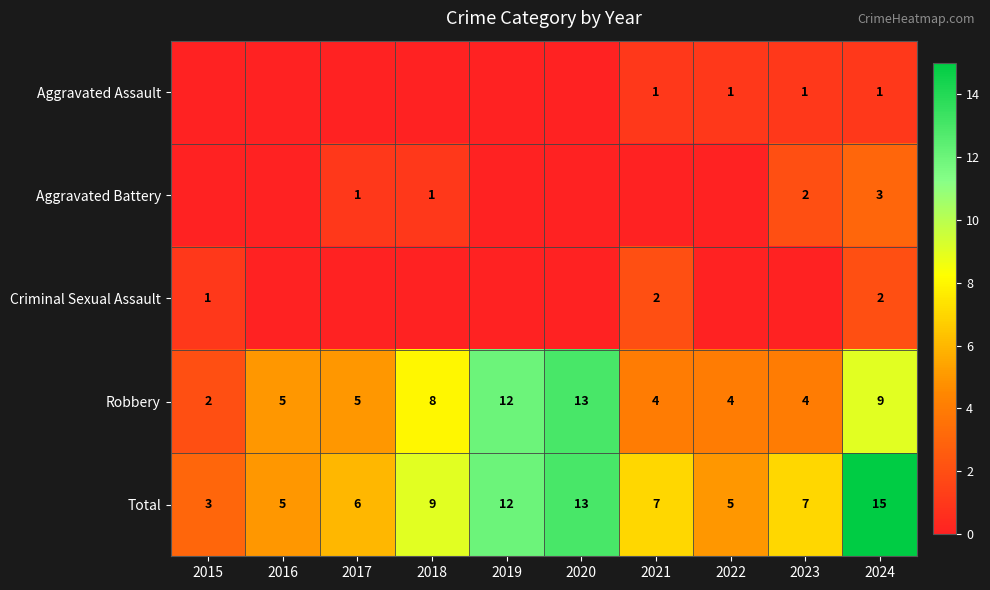

What is the sum of all Robbery values?

66